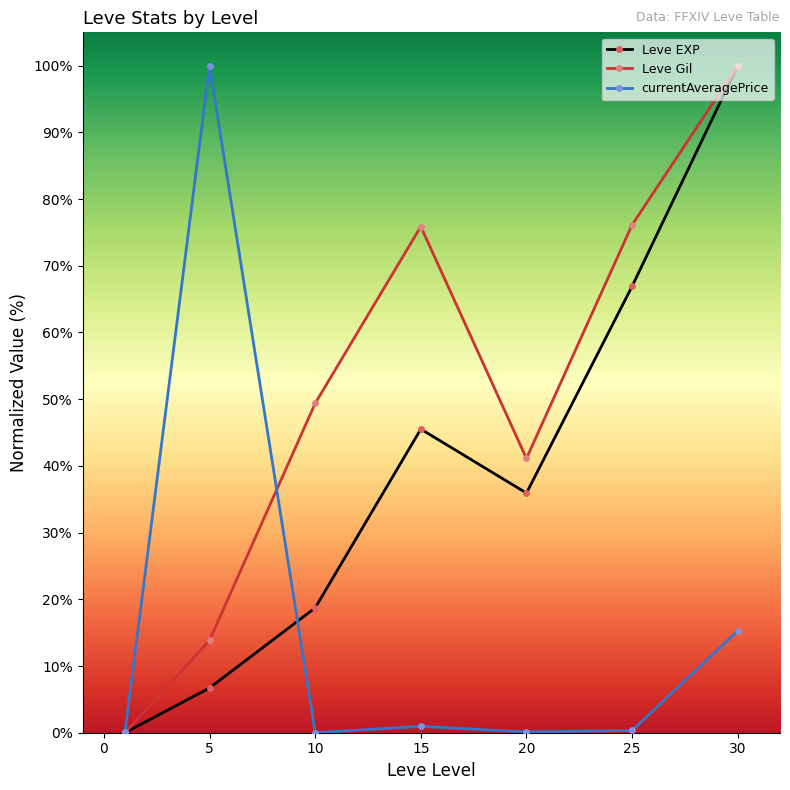

In Leve EXP, how many points are higher than both neighbors (excluding endpoints)?

1